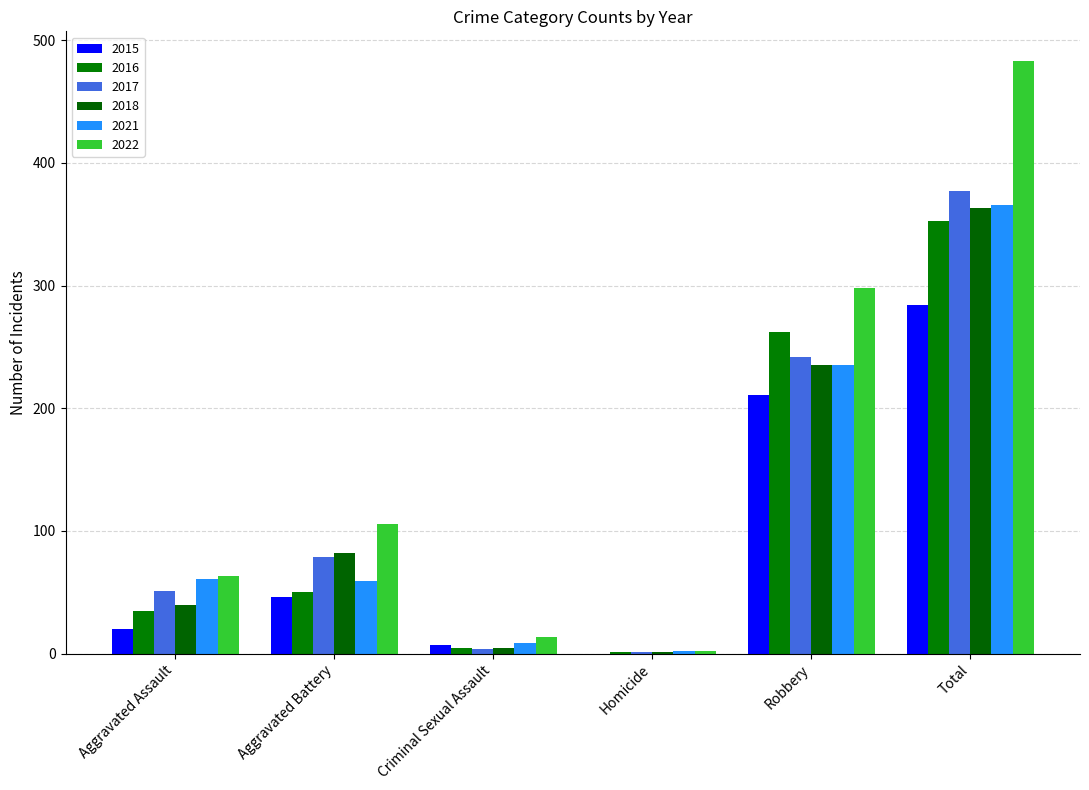

What is the label of the 6th bar from the left?

Total